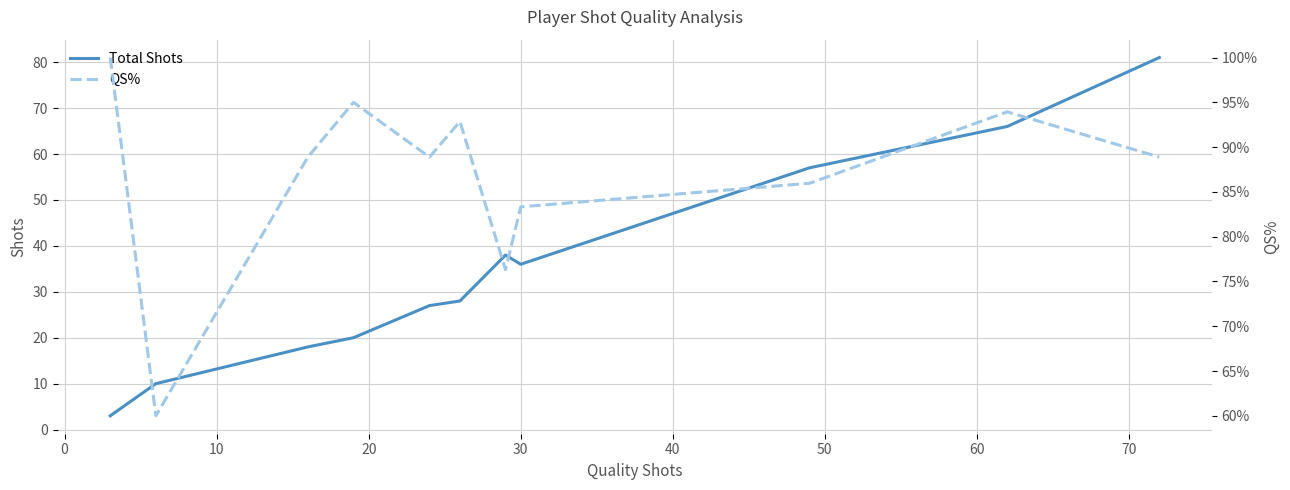

What is the average value of the QS% series?

86.7